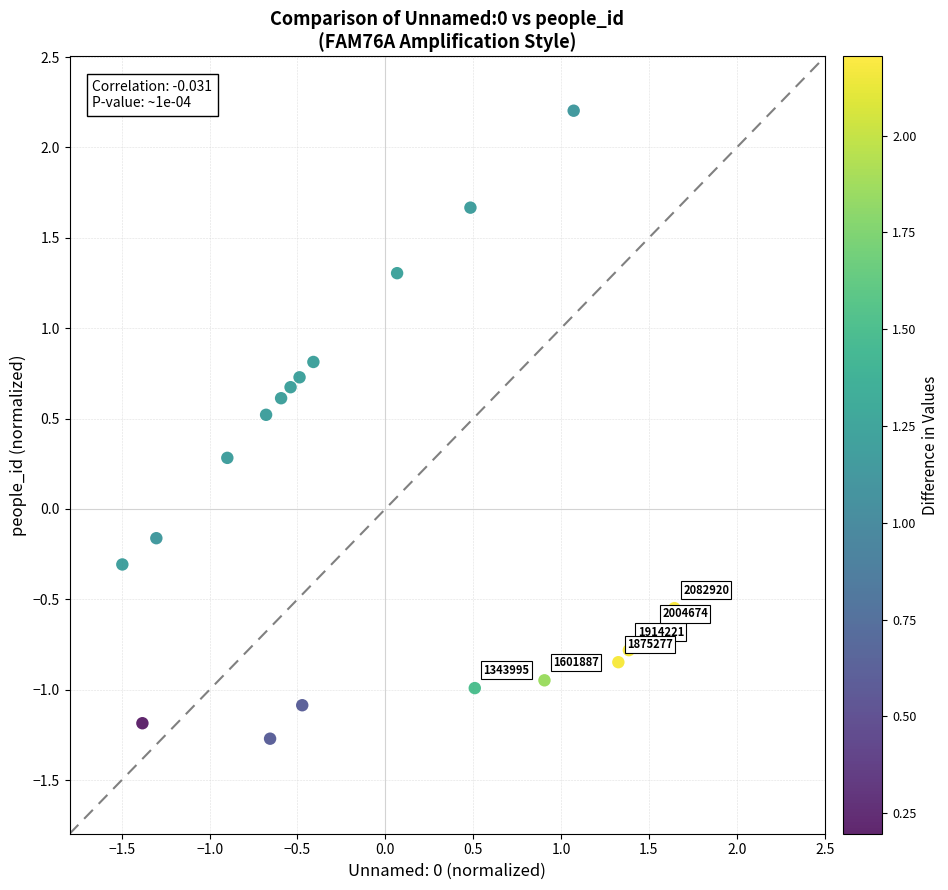

What is the range of Y values (max minus min)?

3.5